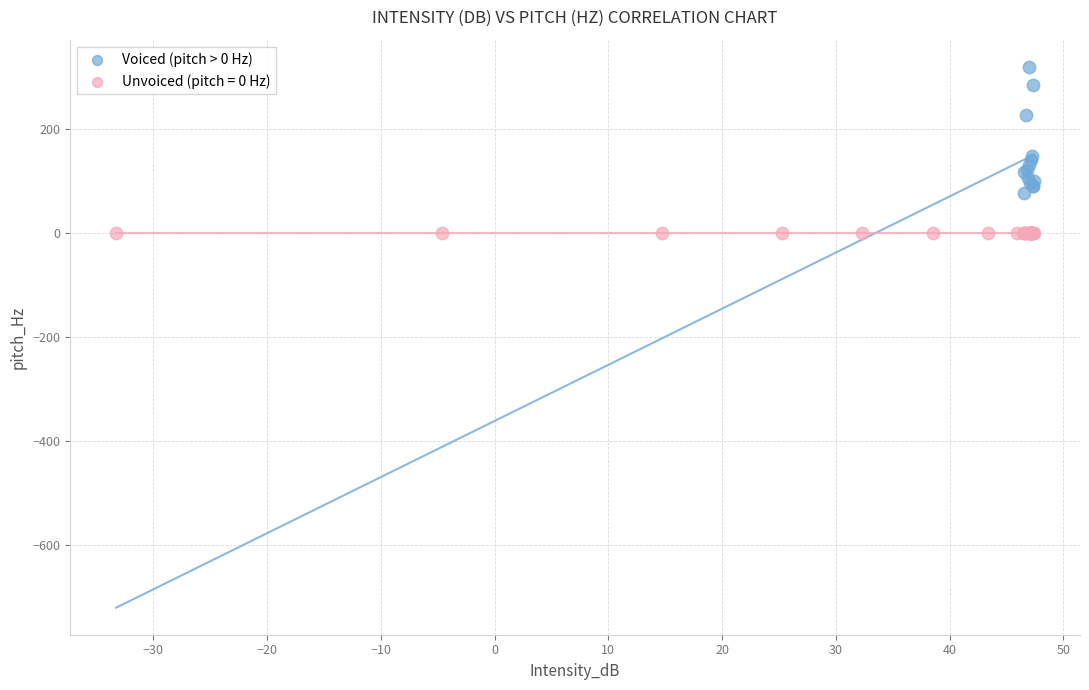

Which series reaches the maximum Y coordinate?

Voiced (pitch > 0 Hz)